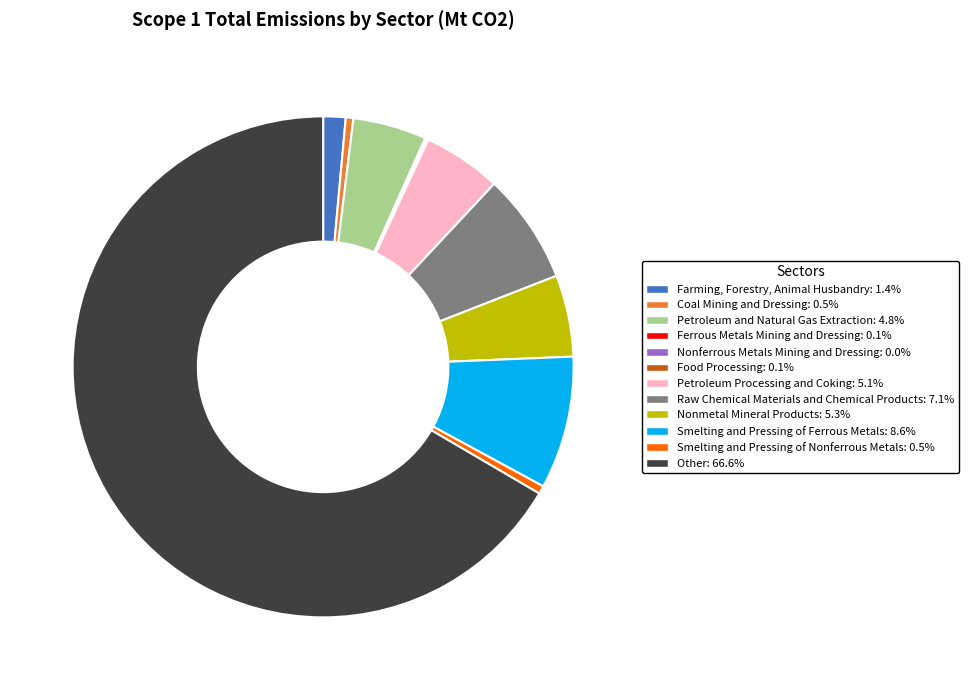

Which slice represents more than half of the pie?

Other